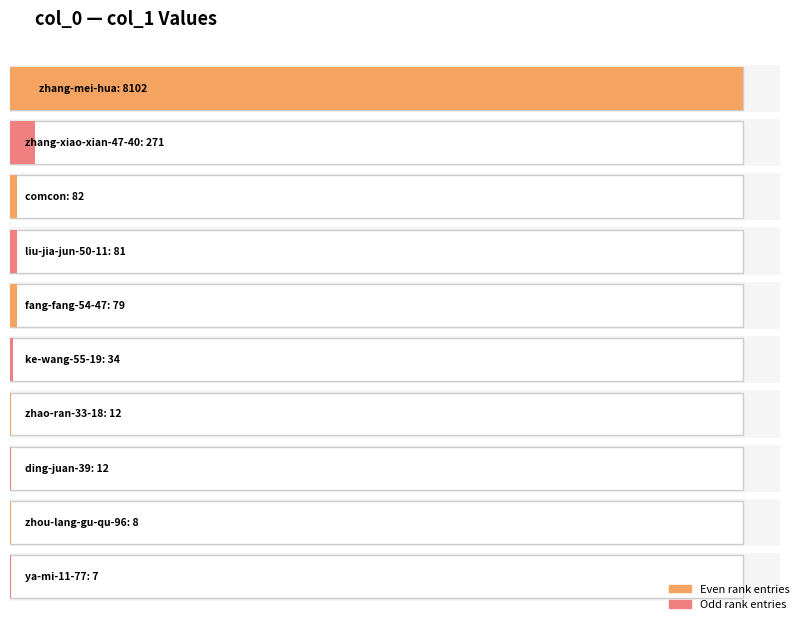

Are the bars grouped side by side (vs. stacked)?

No